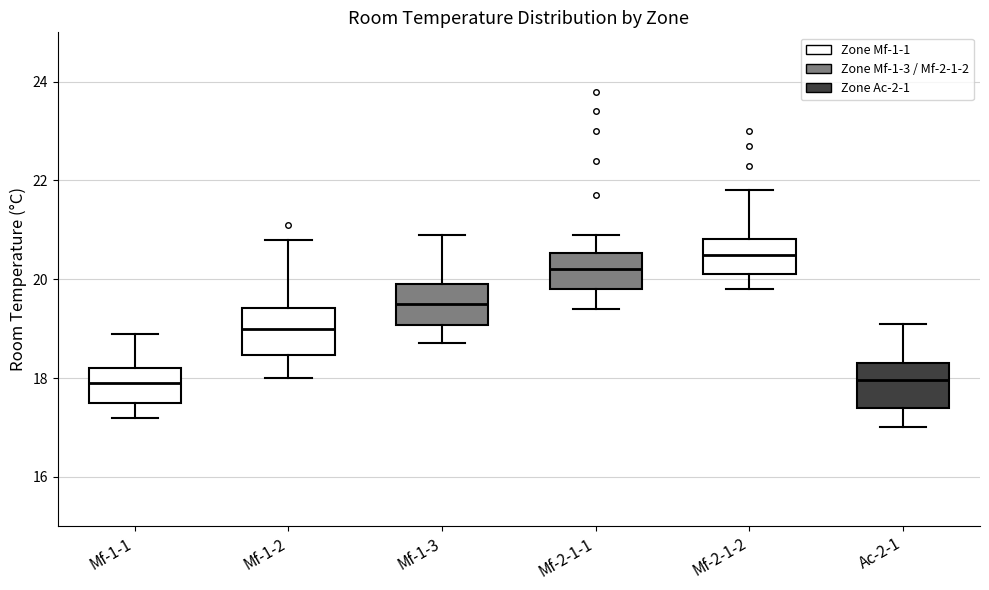

Reading left to right, transcribe this box plot: for each box, give where its median line is, the range the box spans, and where its two whiskers end, as read against the y-axis. The values are not printed on the chart, so give them approximately, as read against the axis.

Mf-1-1: median 18.0, box 17.6 to 18.2, whiskers 17.2 to 19.0
Mf-1-2: median 19.0, box 18.4 to 19.4, whiskers 18.0 to 20.8
Mf-1-3: median 19.6, box 19.0 to 20.0, whiskers 18.8 to 21.0
Mf-2-1-1: median 20.2, box 19.8 to 20.6, whiskers 19.4 to 21.0
Mf-2-1-2: median 20.6, box 20.2 to 20.8, whiskers 19.8 to 21.8
Ac-2-1: median 18.0, box 17.4 to 18.4, whiskers 17.0 to 19.2